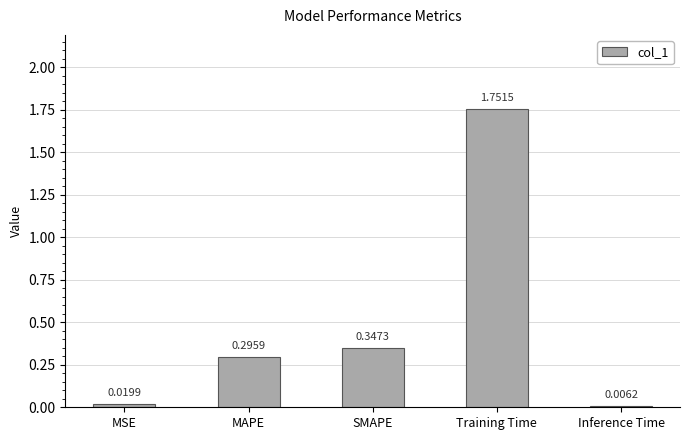

What is the sum of all values?

2.4